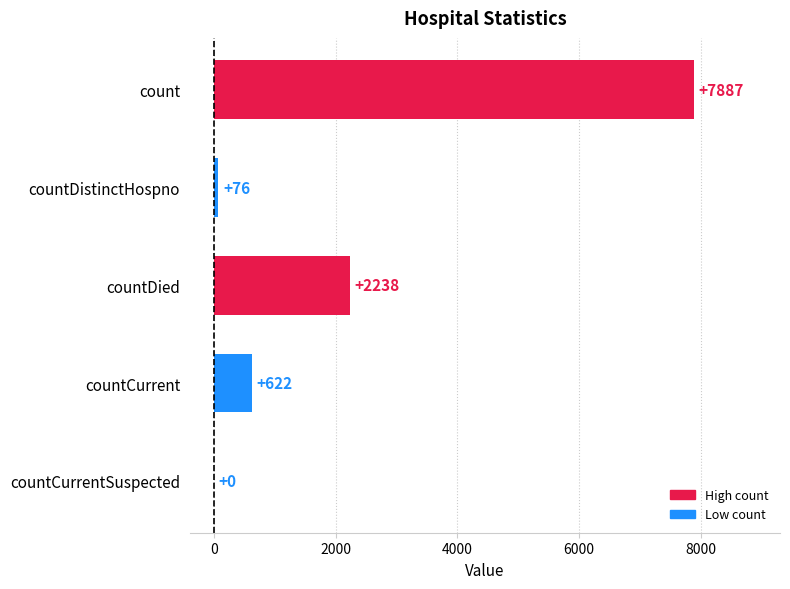

Which label corresponds to the largest value in the chart?

count